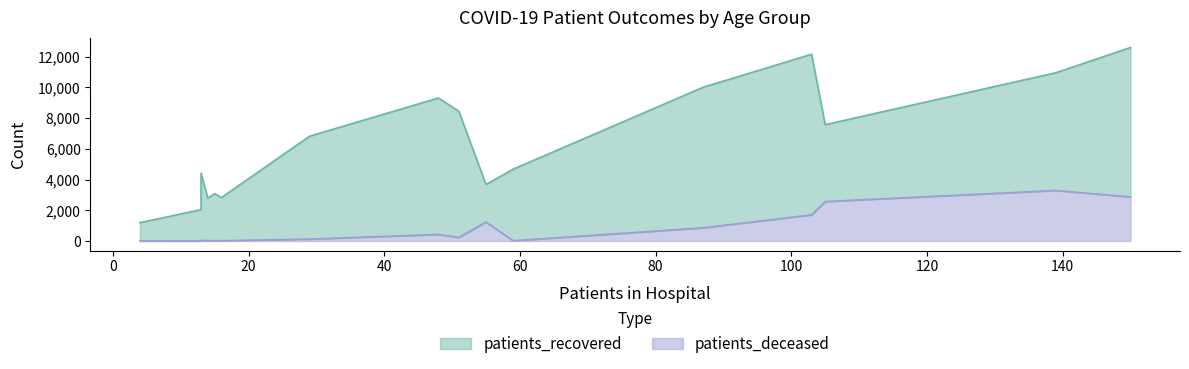

Count the number of categories in the chart.

16